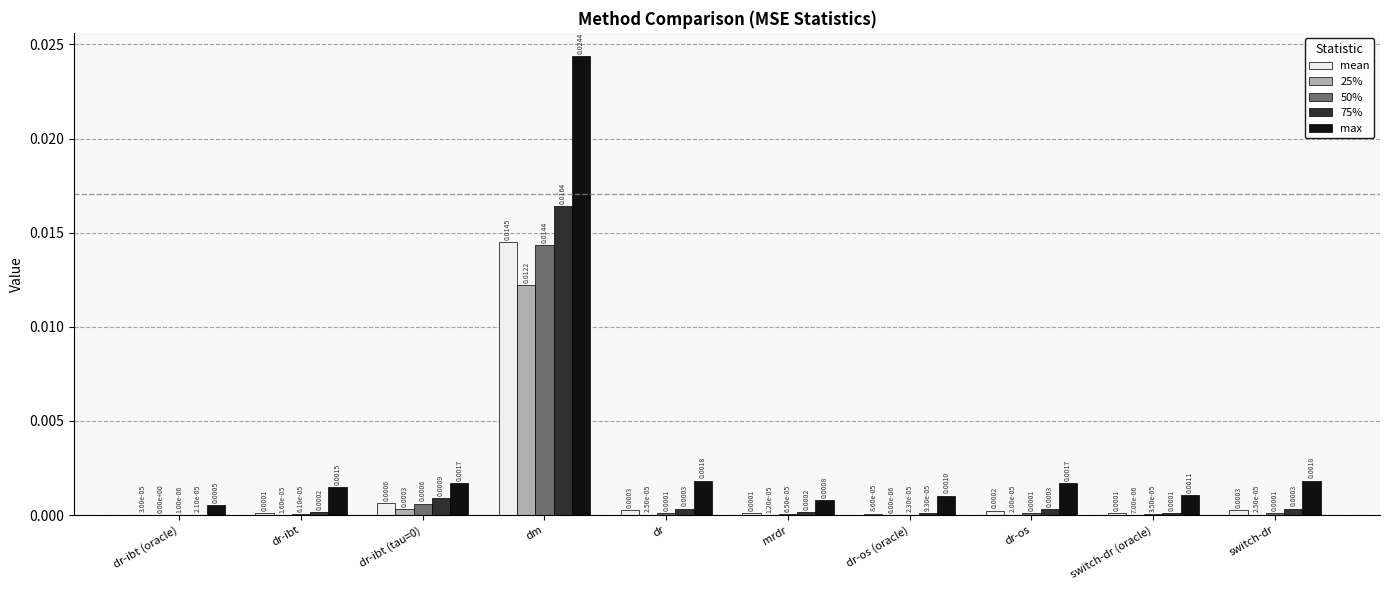

Are the bars horizontal?

No